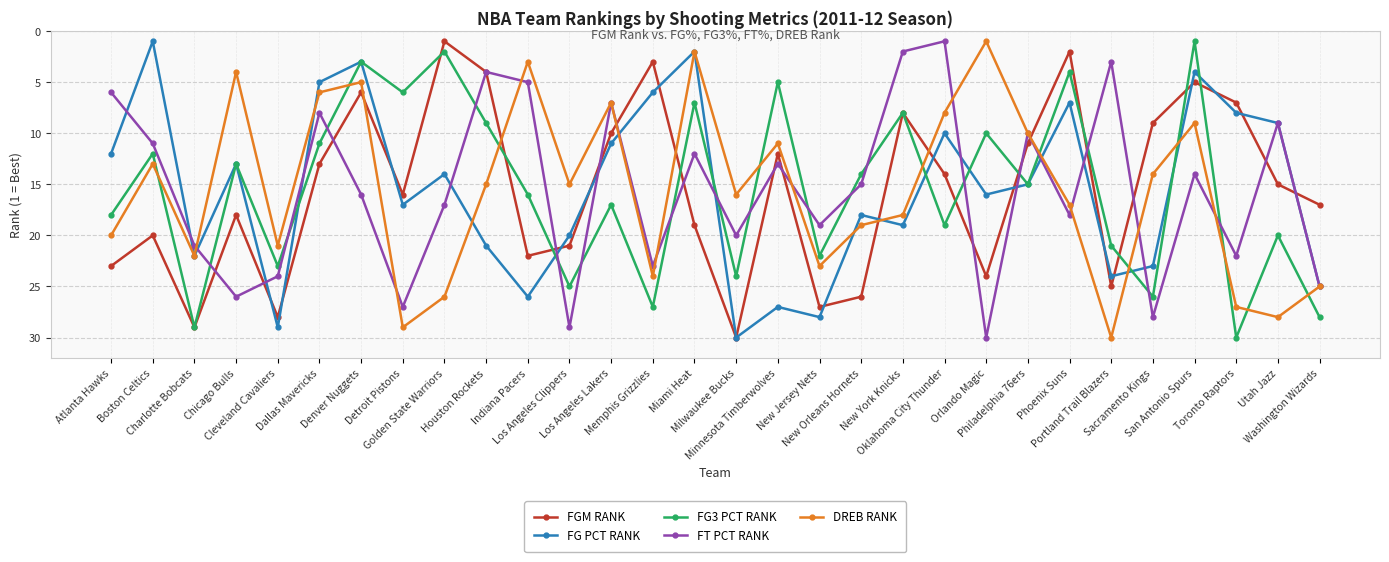

Count the number of data series in this chart.

5